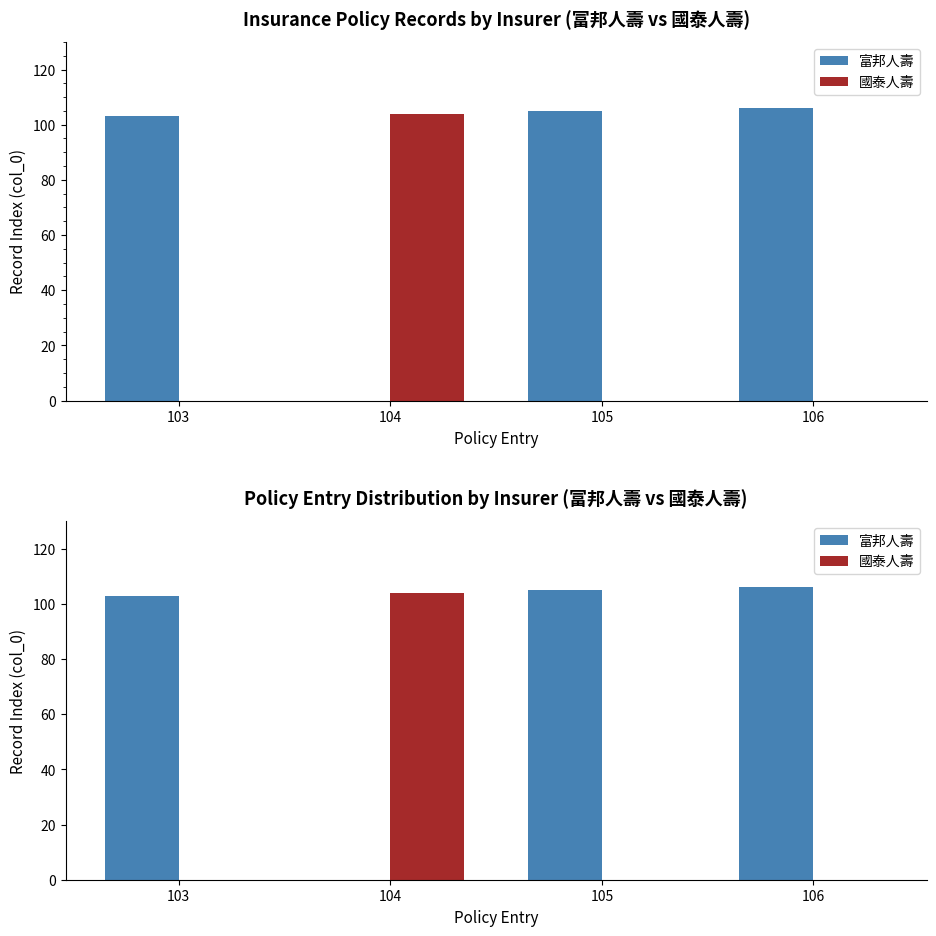

What are all the series names shown in the legend?

富邦人壽, 國泰人壽